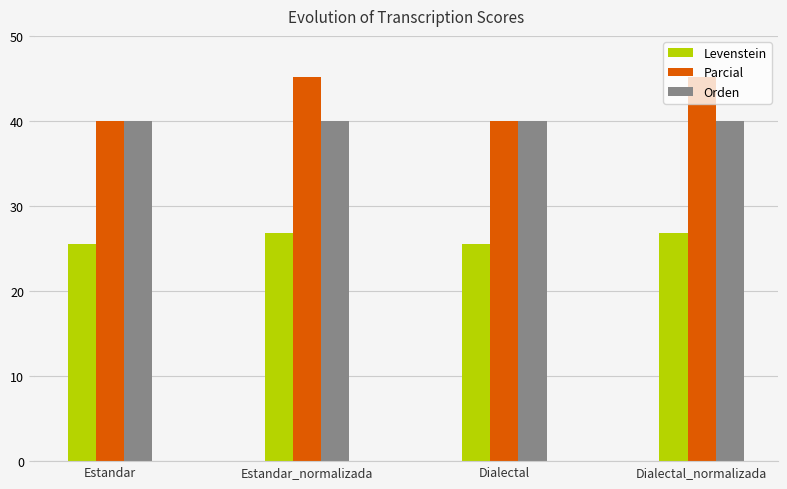

Reading left to right, extract all data points from this chart.

Levenstein: 25.6	26.8	25.6	26.8
Parcial: 40.0	45.2	40.0	45.2
Orden: 40.0	40.0	40.0	40.0